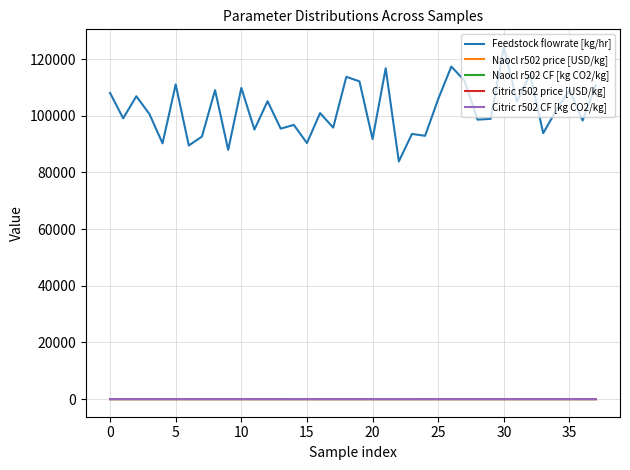

True or false: Citric r502 price [USD/kg] and Feedstock flowrate [kg/hr] intersect in this chart.

False